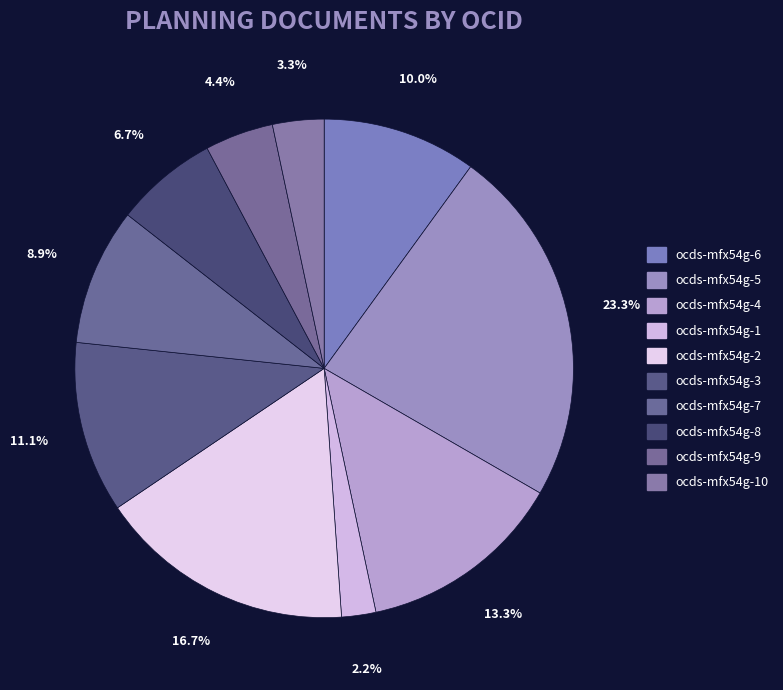

The ocds-mfx54g-6 slice represents 10% of the pie. True or false?

True